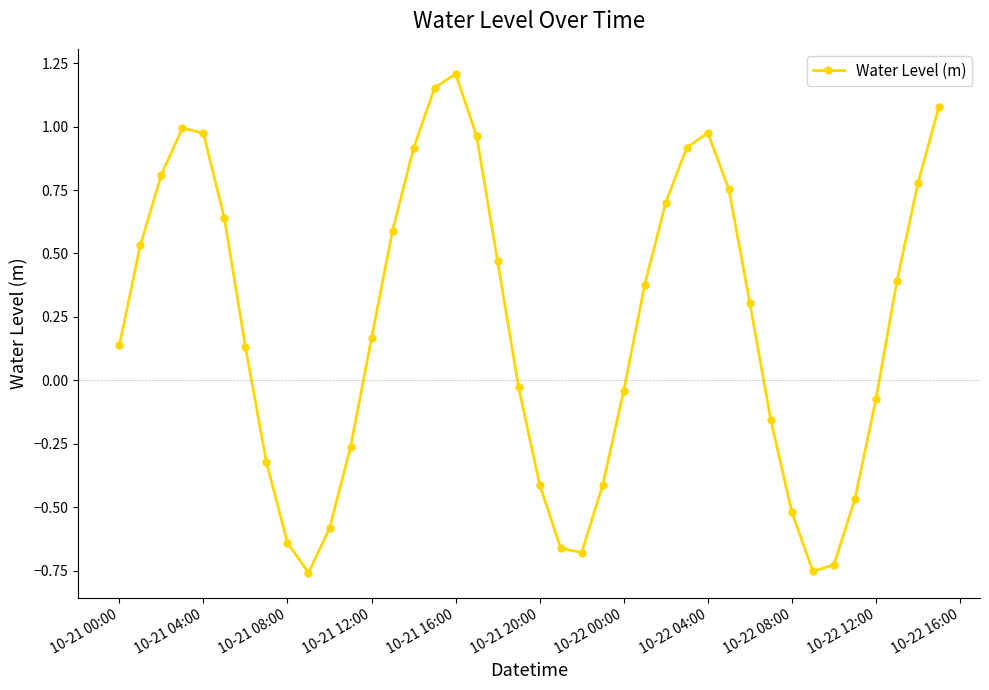

What is the difference between the maximum and minimum values?

2.0